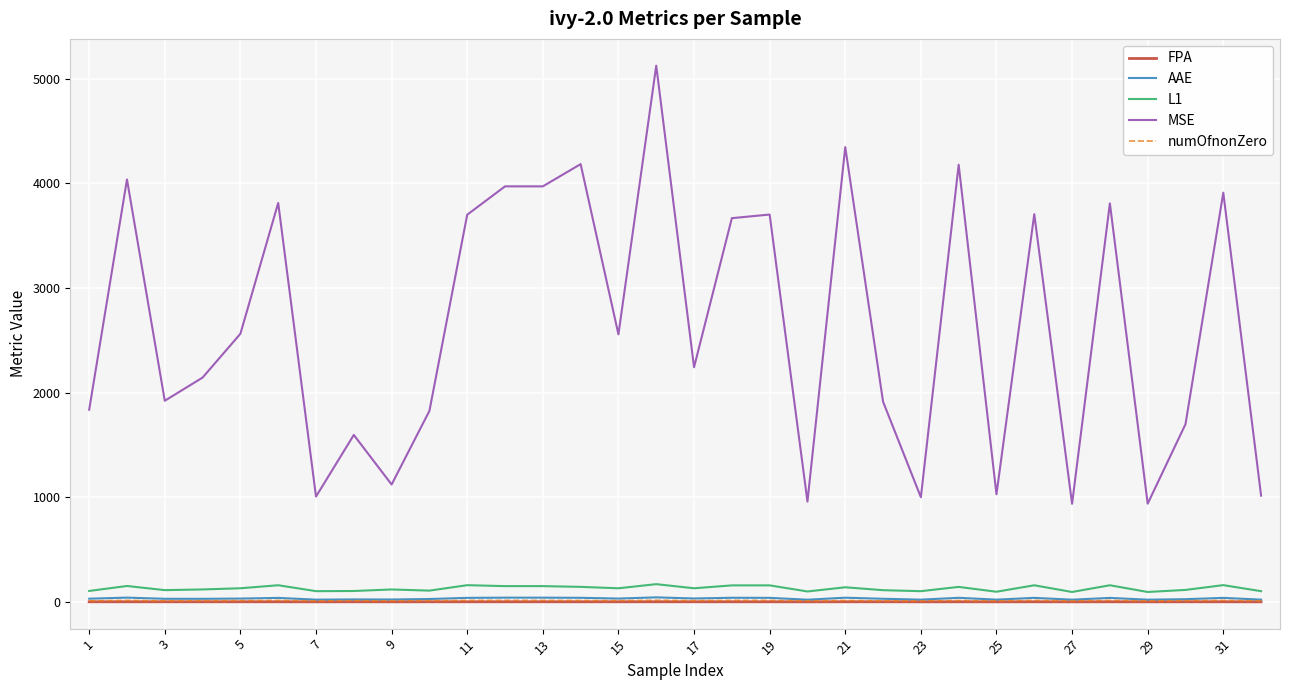

True or false: MSE and AAE cross at least once.

False